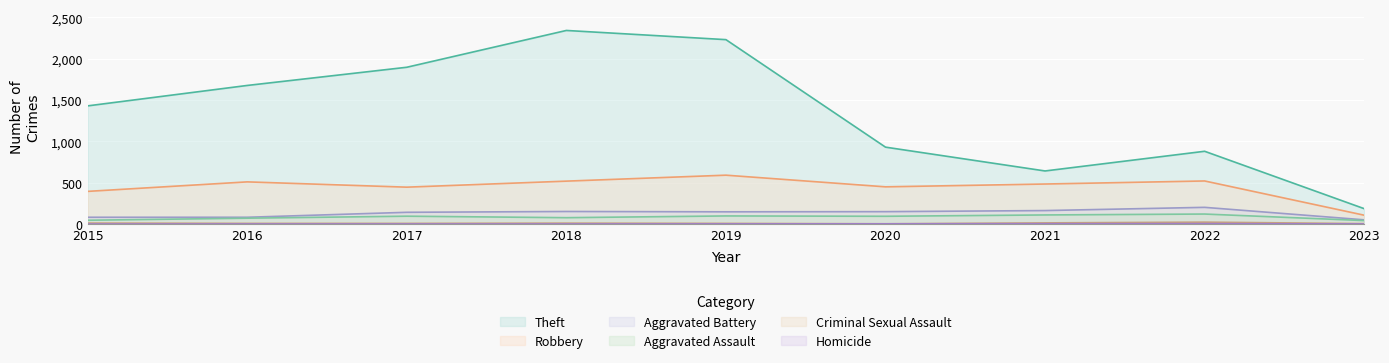

How many interior local peaks does the Homicide series have?

1